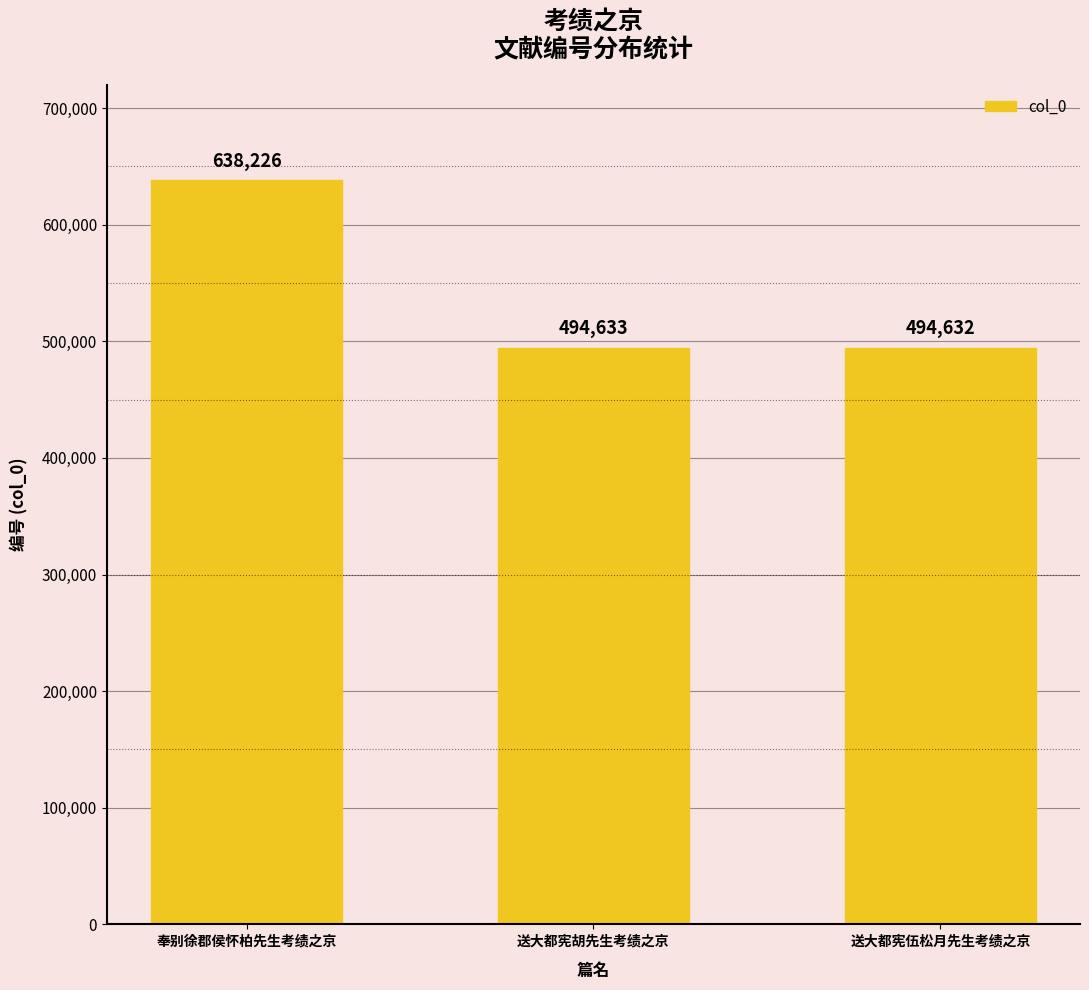

Where does the data first go above 494633?

奉别徐郡侯怀柏先生考绩之京